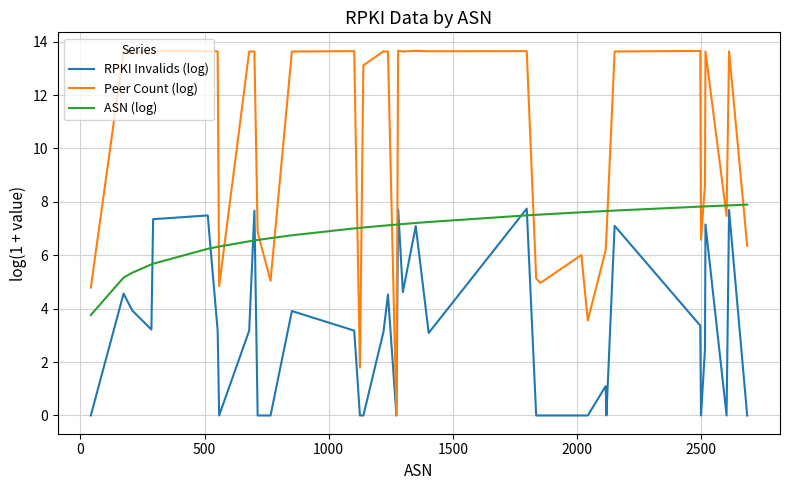

Which series has the largest range (max minus min)?

Peer Count (log)